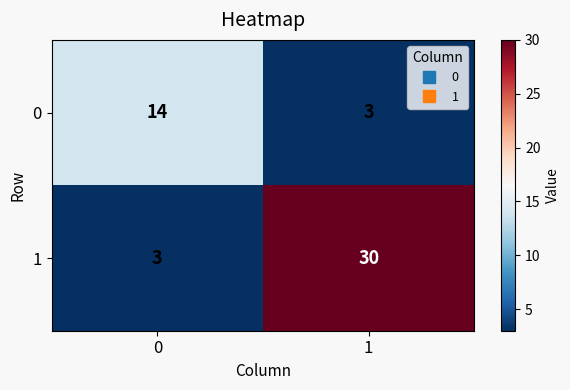

What is the approximate value of 0 at 1, to the nearest 5?

5